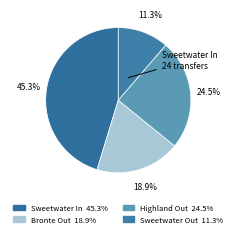

How many slices are in this pie chart?

4